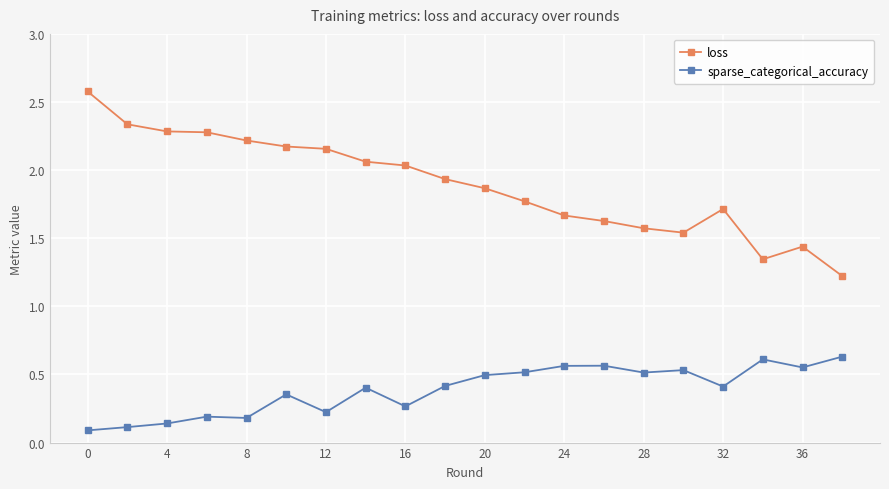

True or false: loss and sparse_categorical_accuracy cross at least once.

False